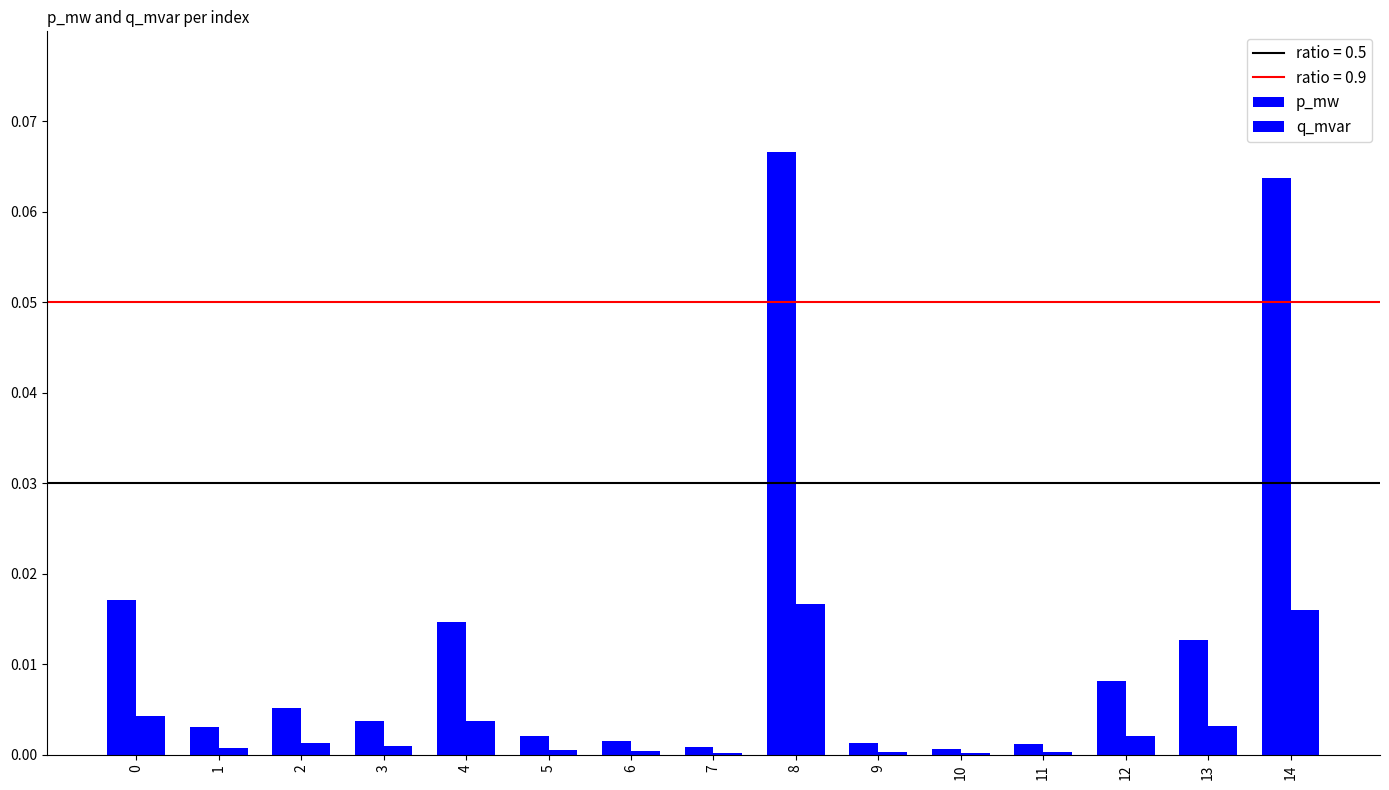

Which series has the largest range (max minus min)?

p_mw